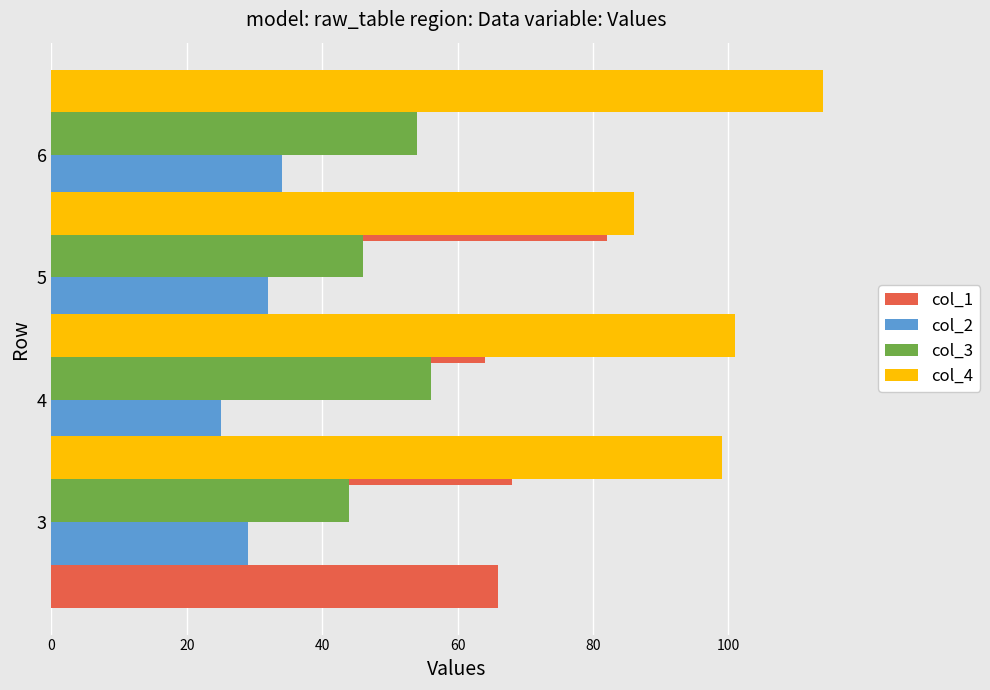

How many groups of bars are there?

4